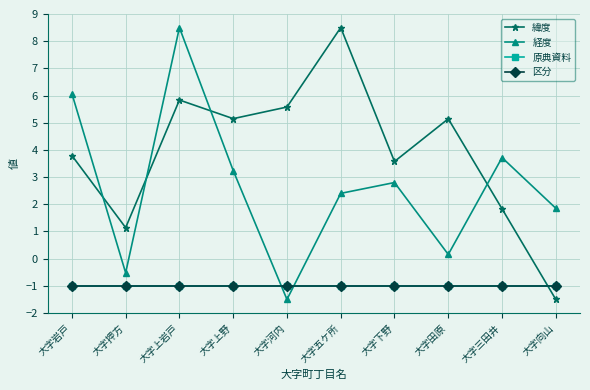

Which series has the largest total across all categories?

緯度